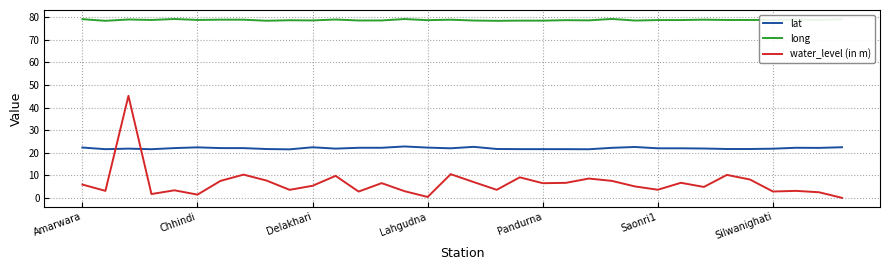

Which series has the widest spread of values?

water_level (in m)